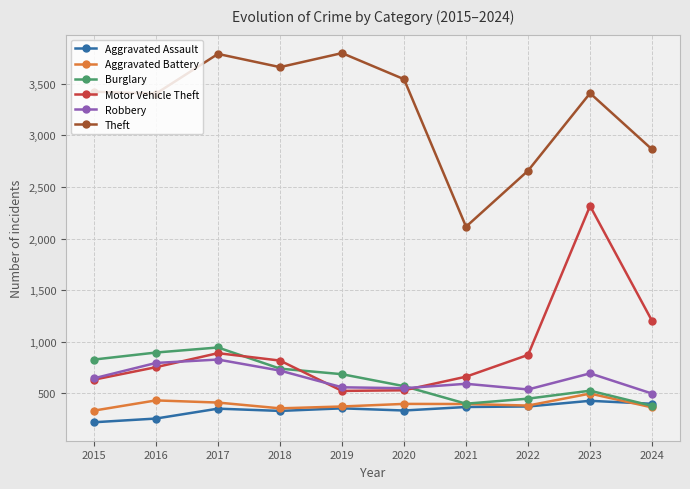

True or false: Aggravated Battery has a value of 354 at 2018.

True